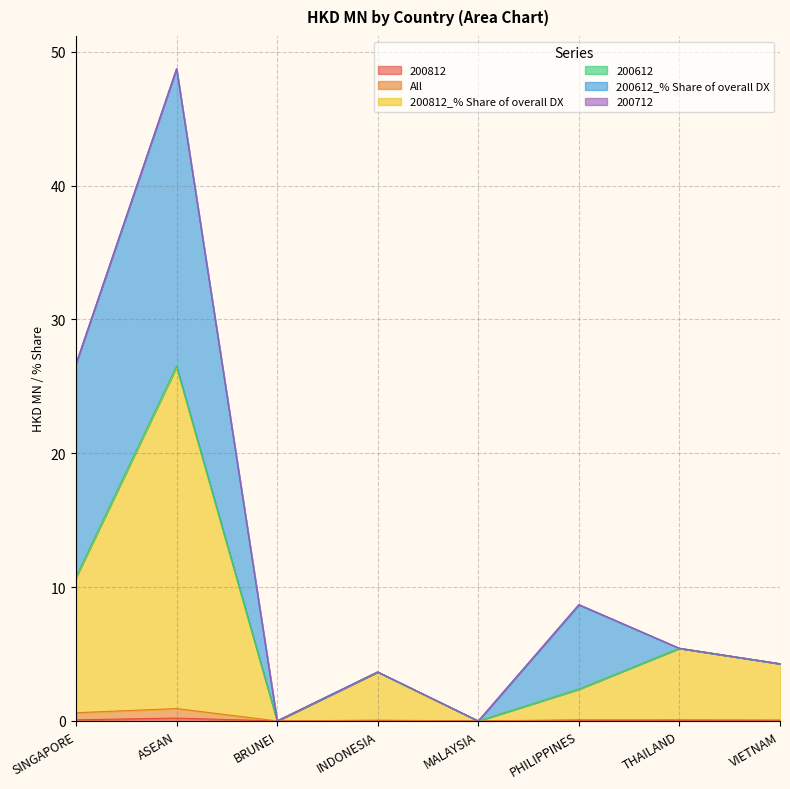

Which series has the largest total across all categories?

200812_% Share of overall DX